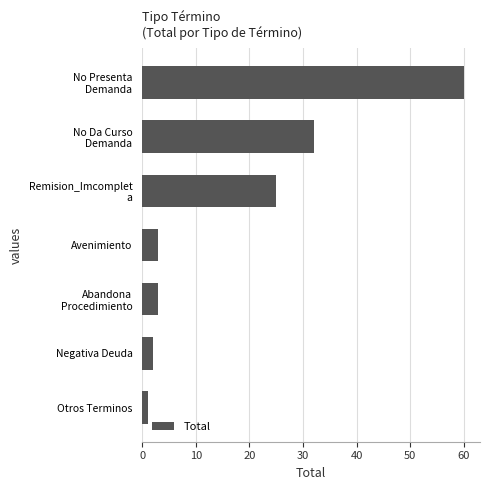

True or false: the data shows 3 at Avenimiento.

True